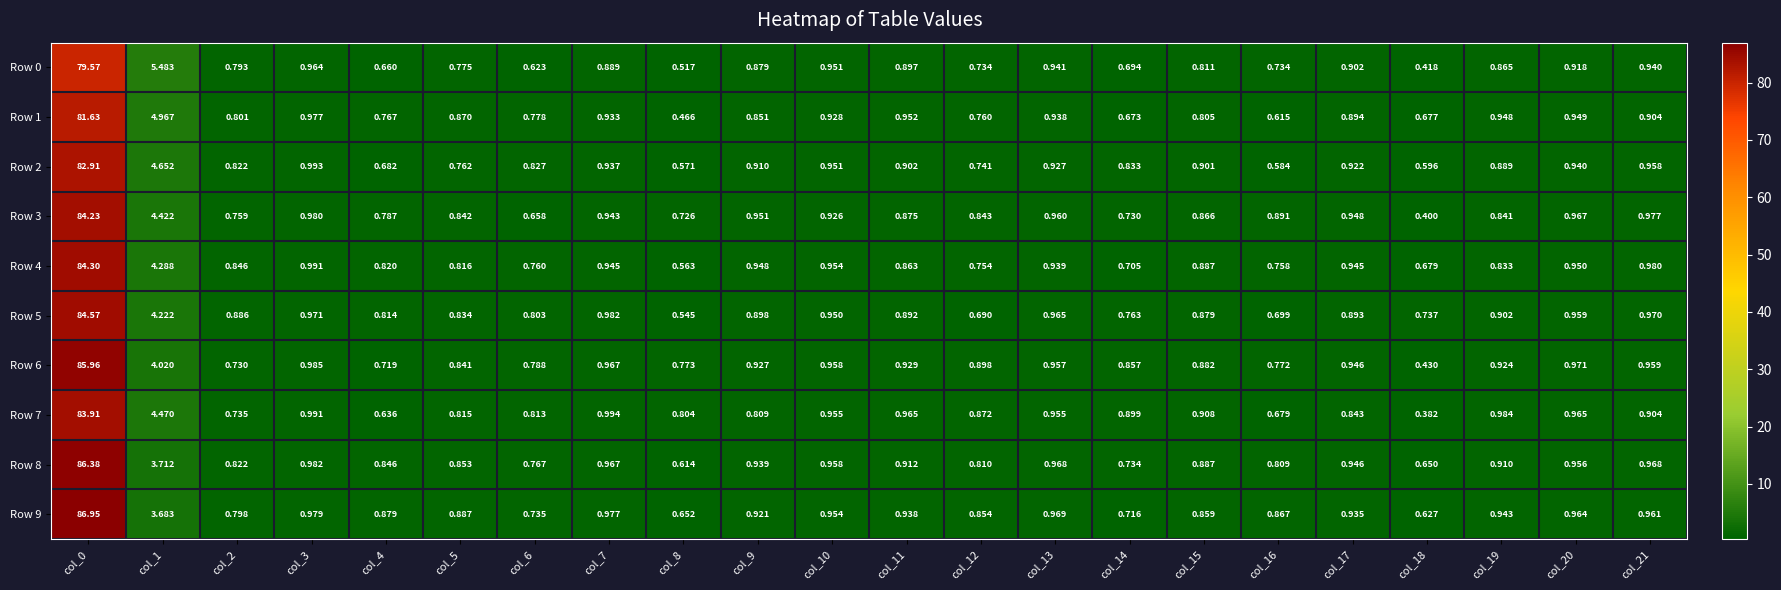

Is the value of Row 6 at col_15 greater than the value of Row 5 at col_20?

No